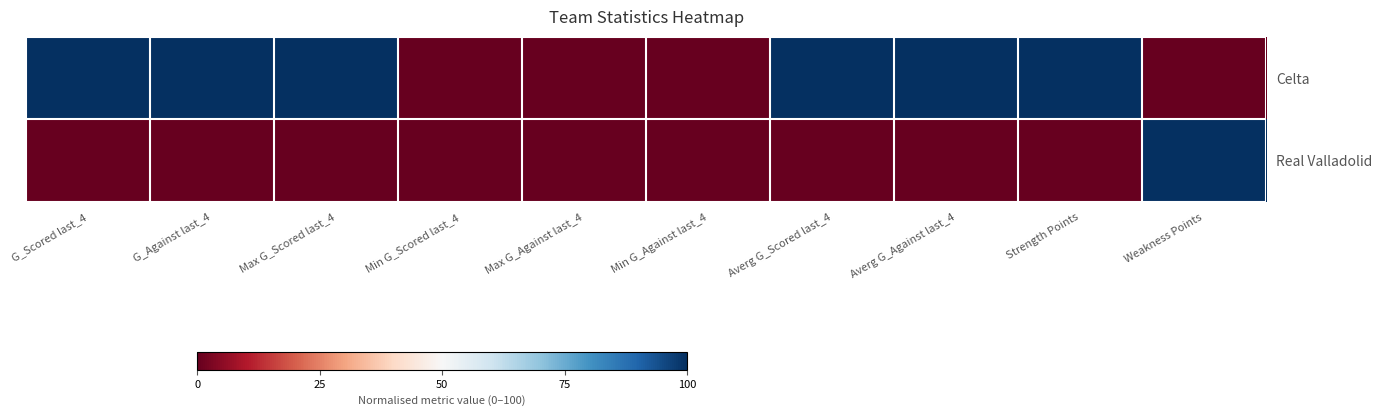

At G_Scored last_4, list the series in order from smallest to largest.

Real Valladolid, Celta